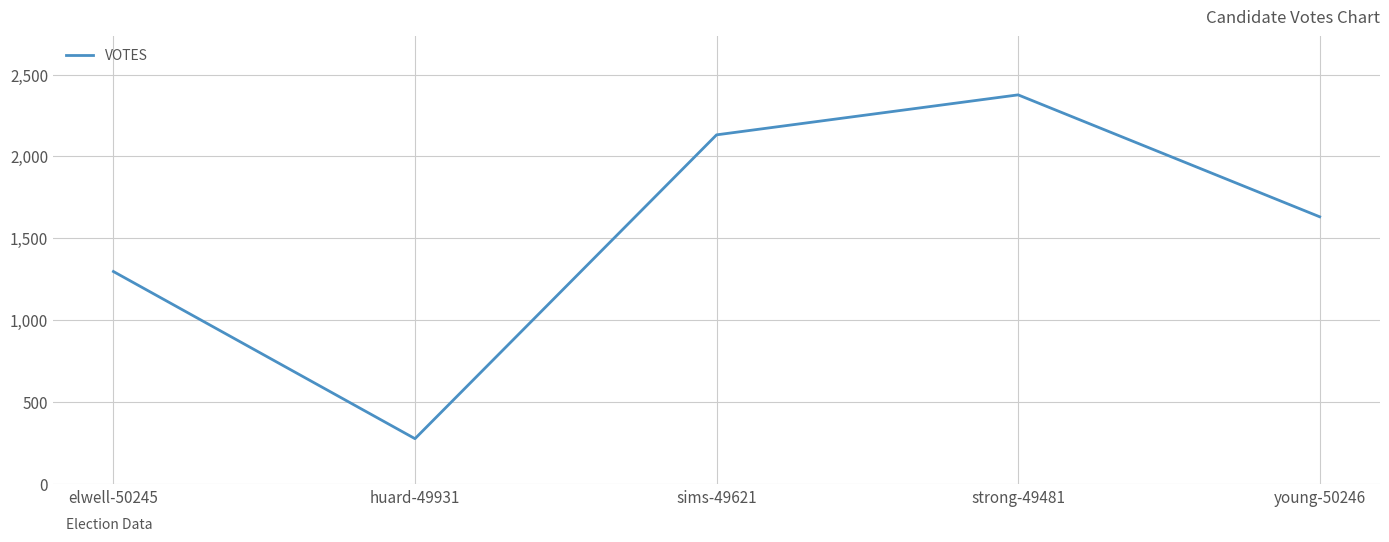

What value does the data have at strong-49481, to the nearest 100?

2400